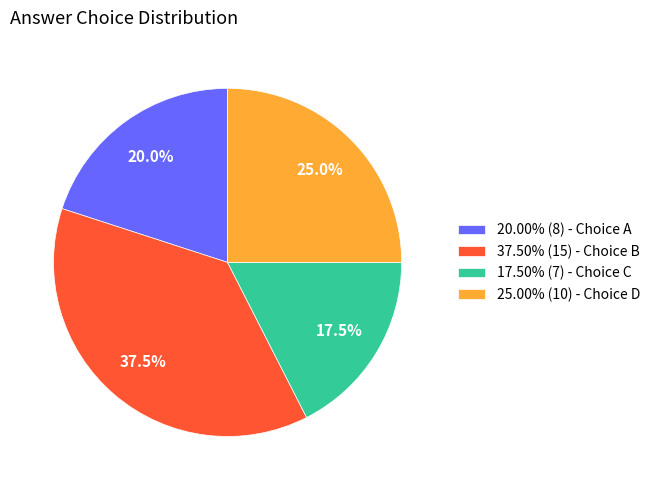

What portion of the pie excludes 37.50% (15) - Choice B?

62.5%